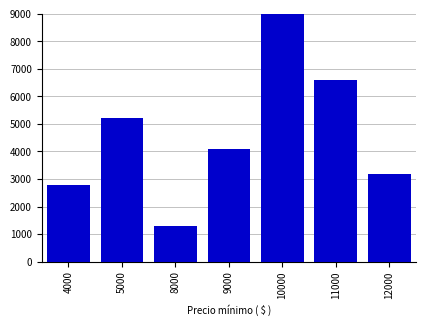

Which has a higher value, 11000 or 12000?

11000